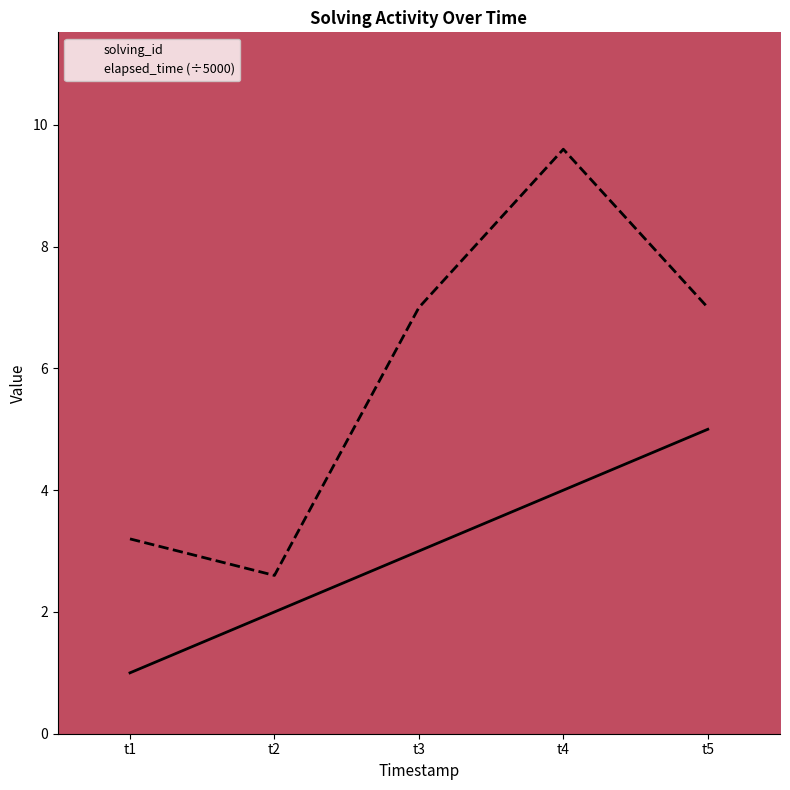

Is it true that solving_id equals 0.4 at t1?

False